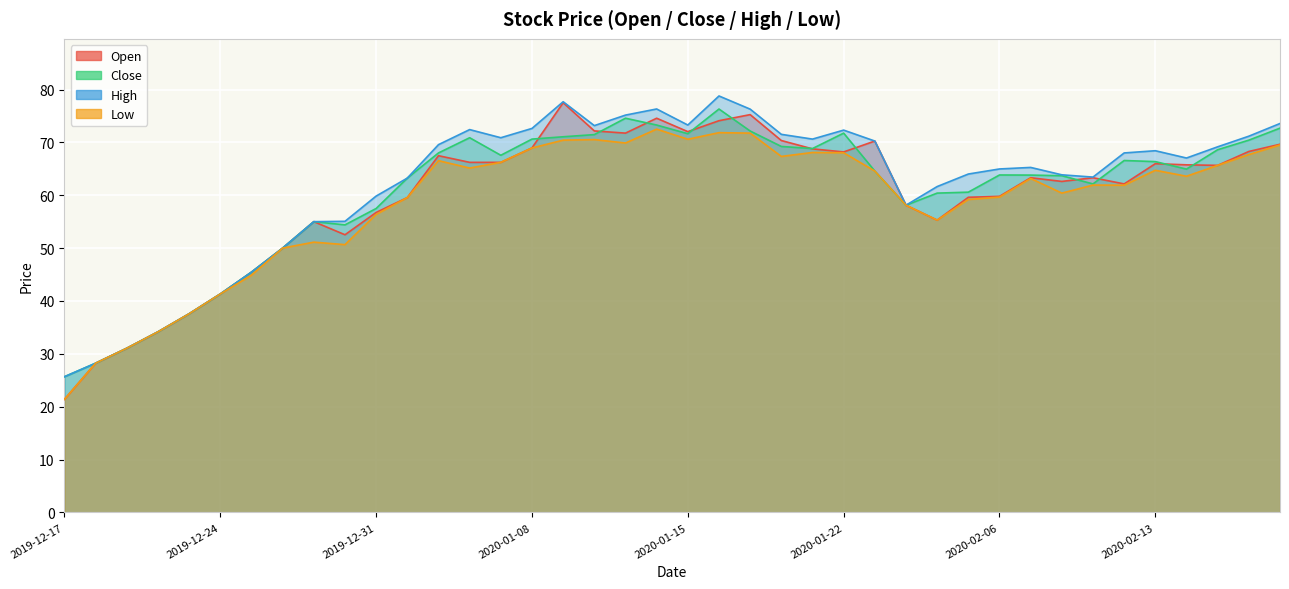

Reading left to right, list all the values displayed in this chart.

open: 21.4	28.2	31.1	34.2	37.6	41.3	45.5	50.0	55.0	52.5	56.8	59.6	67.5	66.2	66.2	69.0	77.5	72.2	71.8	74.6	72.0	74.1	75.3	70.4	68.8	68.2	70.3	58.1	55.3	59.6	59.8	63.3	62.6	63.3	62.1	66.0	65.8	65.7	68.3	69.7
close: 25.7	28.2	31.1	34.2	37.6	41.3	45.5	50.0	55.0	54.4	57.5	63.2	68.0	70.9	67.6	70.6	71.1	71.5	74.6	73.3	71.7	76.3	72.2	69.2	68.8	71.8	64.6	58.1	60.4	60.6	63.8	63.8	63.7	62.1	66.6	66.4	65.0	68.6	70.4	72.7
high: 25.7	28.2	31.1	34.2	37.6	41.3	45.5	50.0	55.0	55.1	59.9	63.2	69.6	72.4	70.9	72.7	77.7	73.2	75.2	76.3	73.3	78.8	76.3	71.5	70.6	72.3	70.3	58.1	61.6	64.0	65.0	65.3	63.9	63.4	68.0	68.4	67.0	69.2	71.2	73.6
low: 21.4	28.2	31.1	34.2	37.6	41.3	44.9	50.0	51.1	50.7	56.4	59.6	66.5	65.2	66.2	69.0	70.4	70.5	69.9	72.5	70.6	71.8	71.8	67.3	68.1	68.0	64.6	58.1	55.3	59.2	59.7	63.2	60.4	61.9	61.9	64.7	63.6	65.7	67.7	69.5